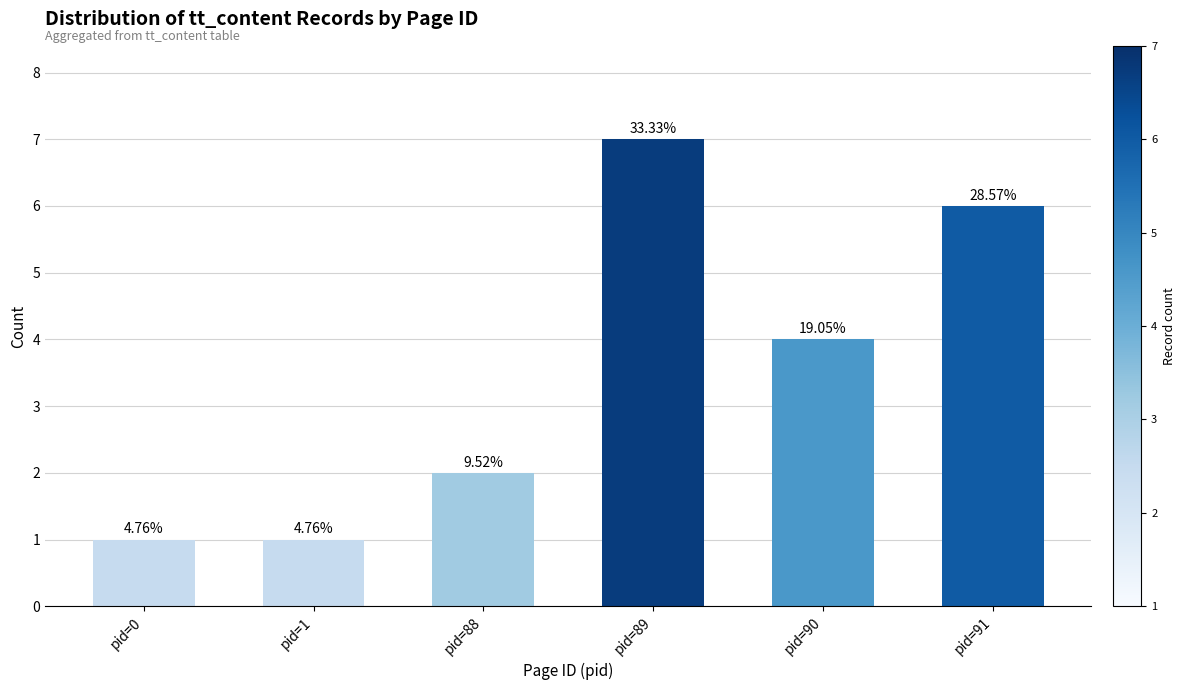

What is the difference between the maximum and minimum values?

6